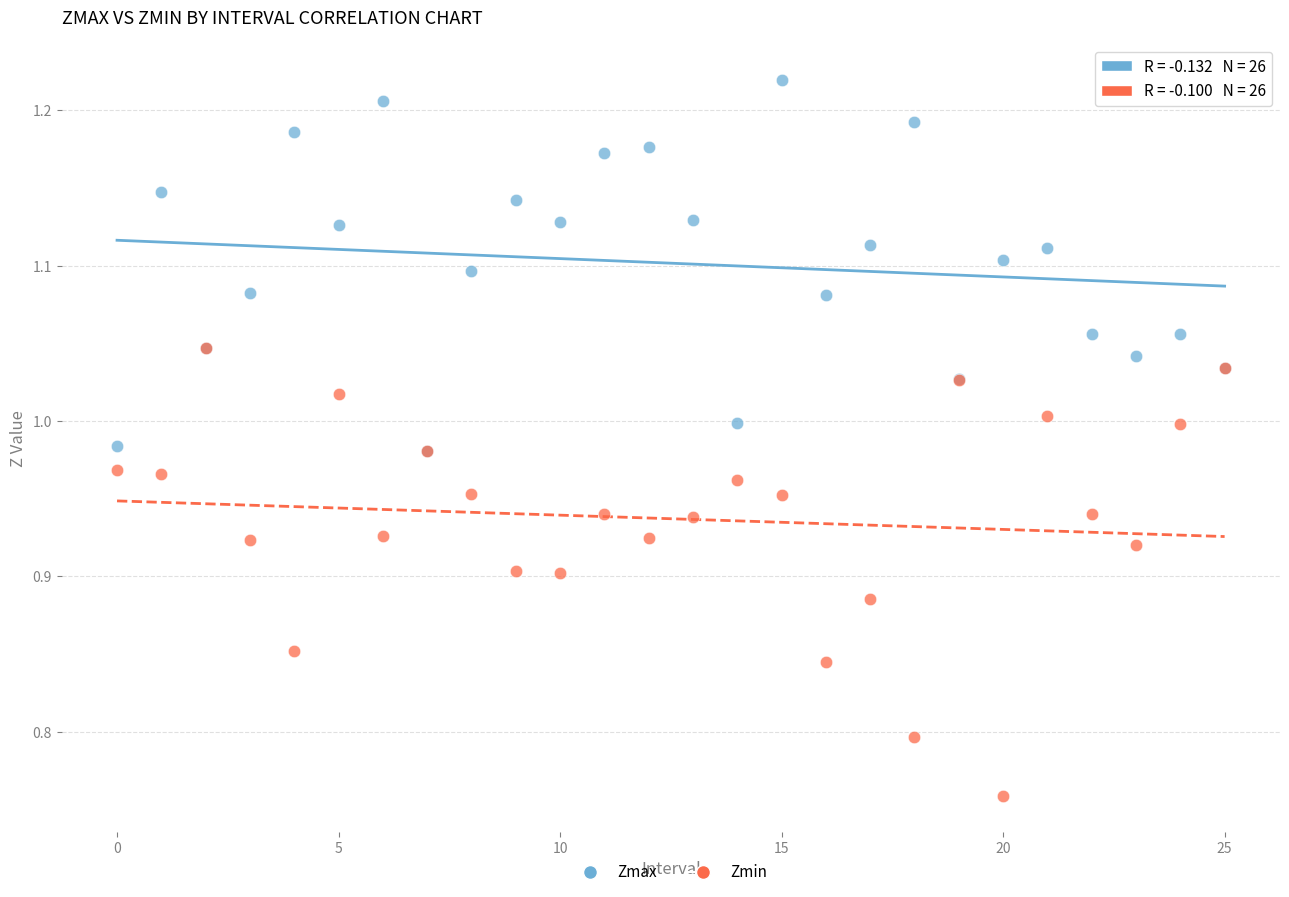

What are all the series names shown in the legend?

Zmax, Zmin